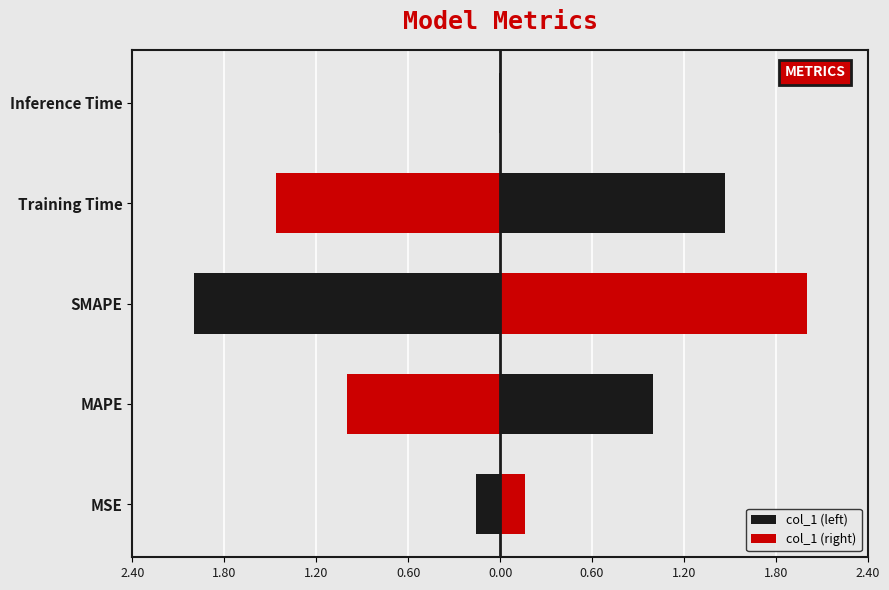

Is it true that col_1 (right) equals 0.0 at Inference Time?

False